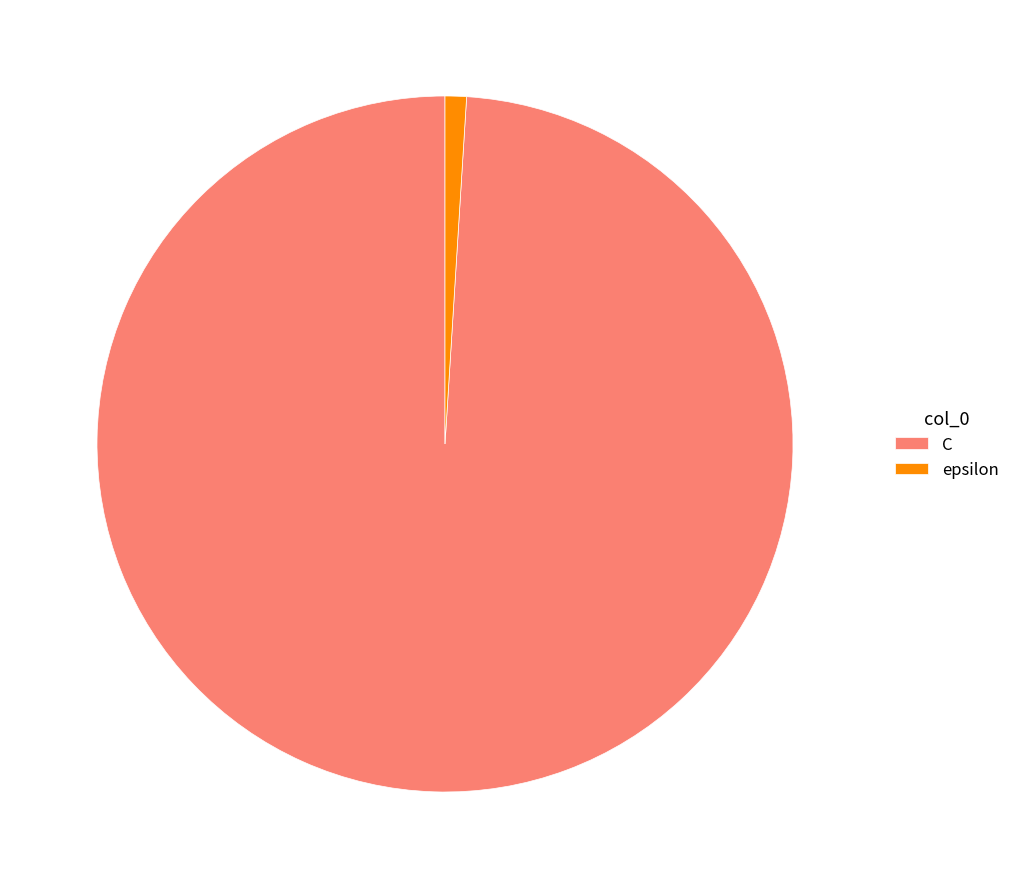

Rank the categories by value from lowest to highest.

epsilon, C